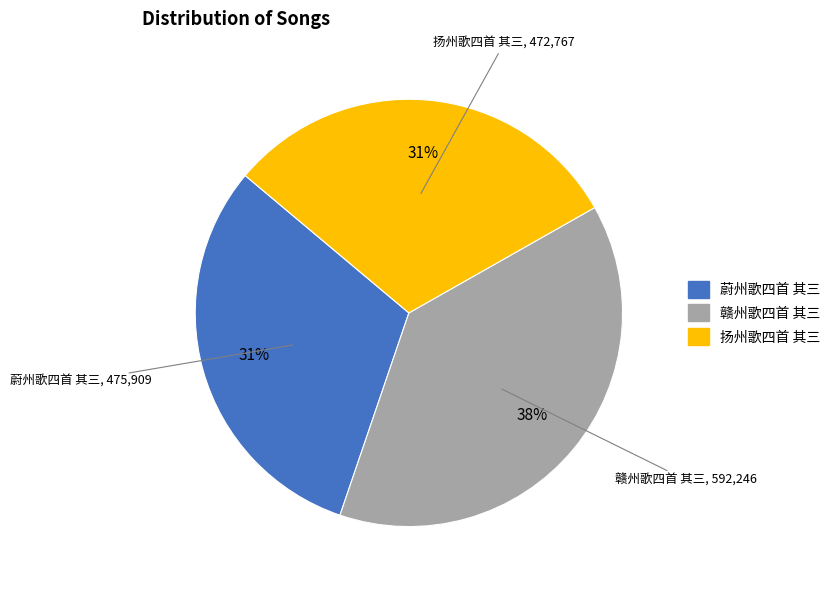

Combined, do 蔚州歌四首 其三 and 赣州歌四首 其三 account for over 50%?

Yes